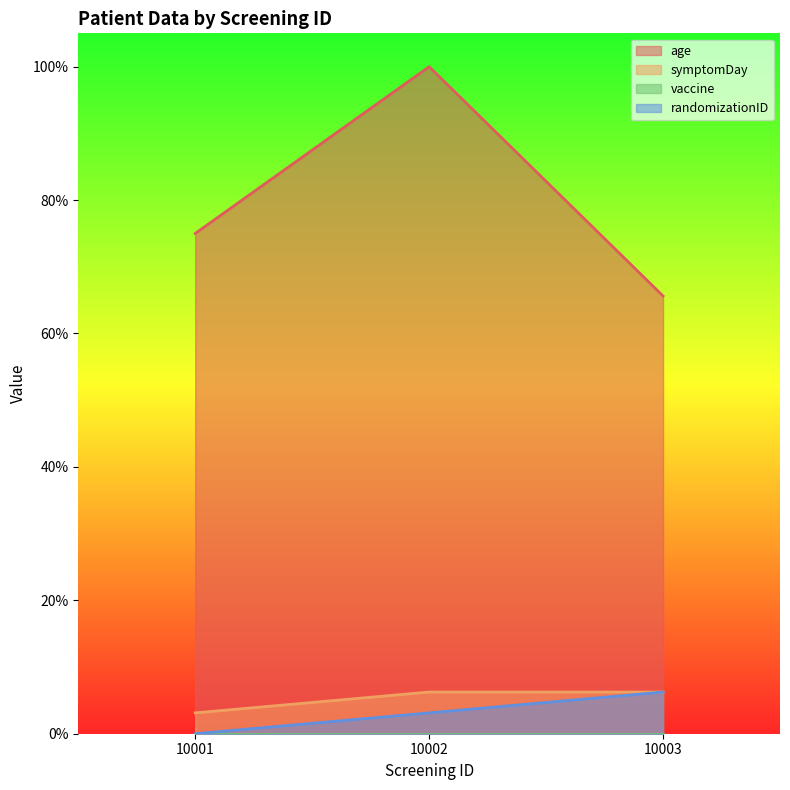

Which series has the largest range (max minus min)?

age